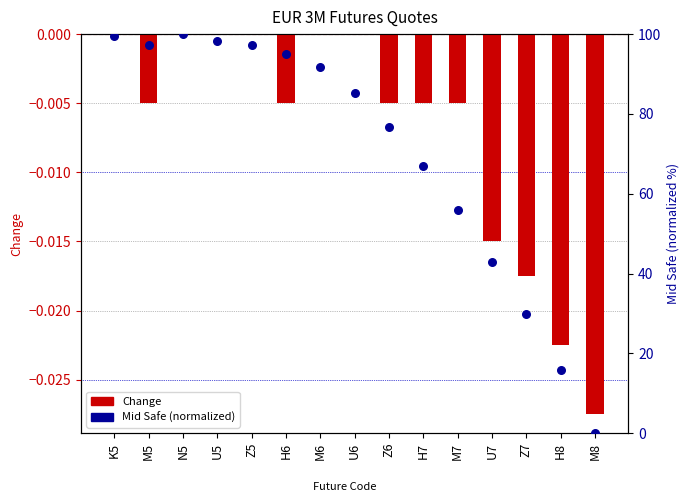

Which series reaches the minimum Y coordinate?

Change